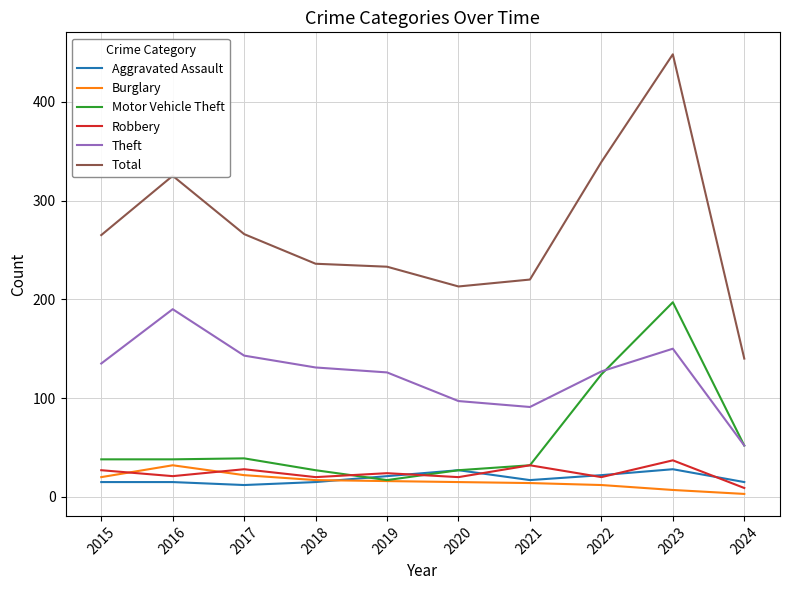

True or false: Total and Aggravated Assault cross at least once.

False